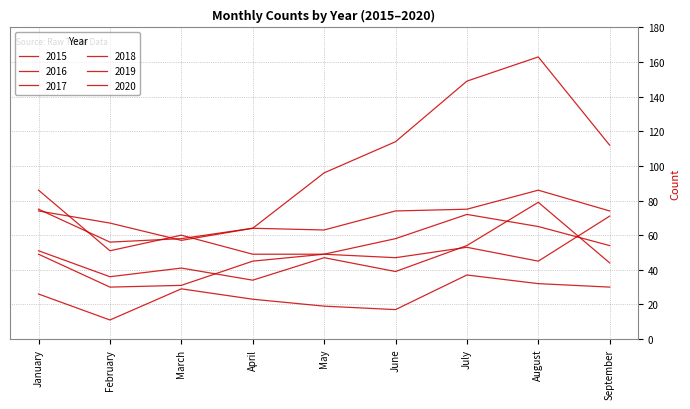

True or false: 2020 has more than 2 points higher than both neighbors.

False